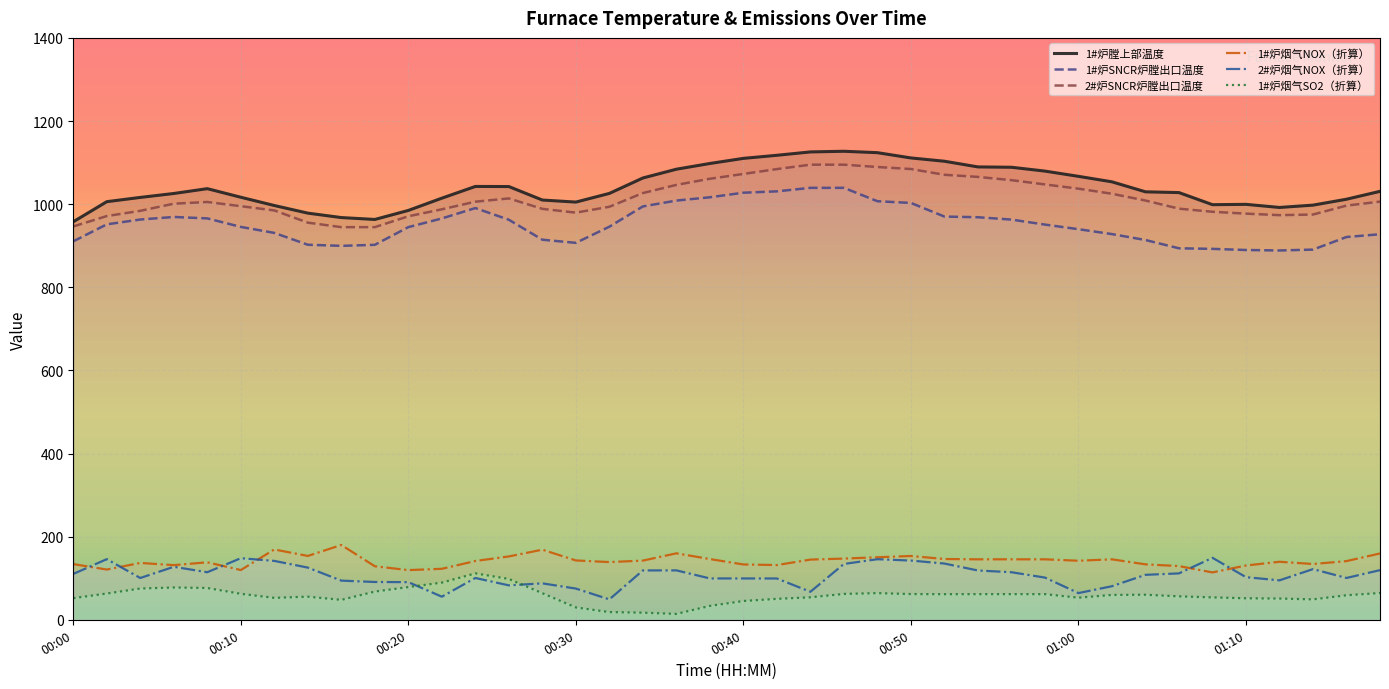

The 2#炉烟气NOX（折算） series shows 50.9 at 00:36. True or false?

False